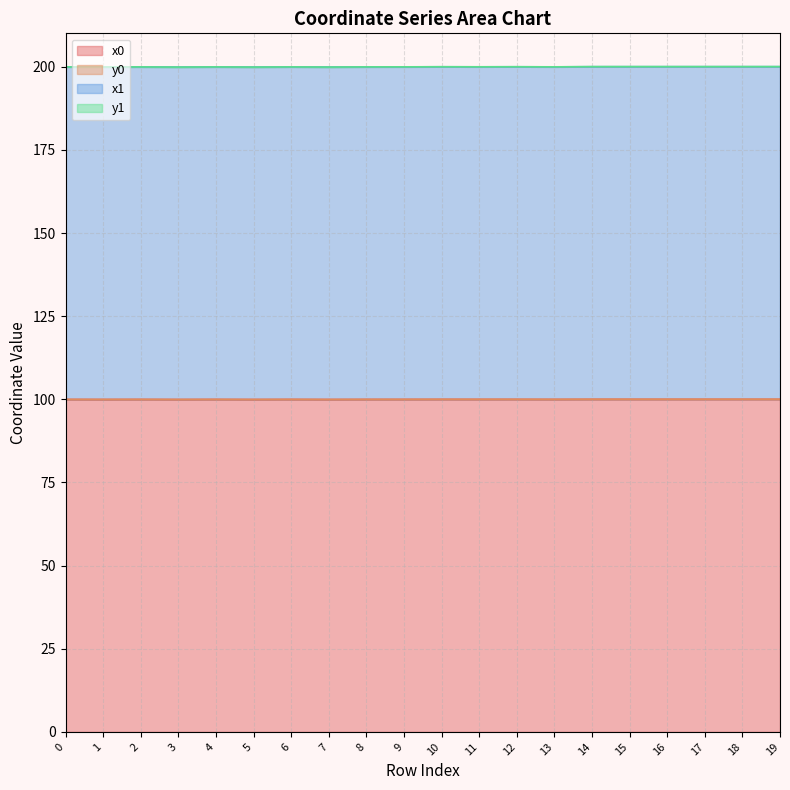

At which category does x0 reach its first local peak?

2